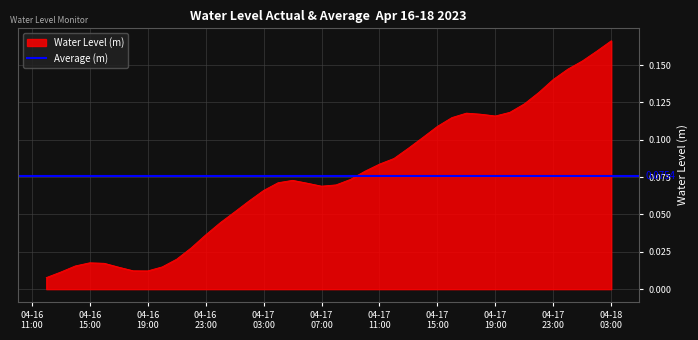

What is the label of the 13th point from the left?

2023-04-17 00:00:00